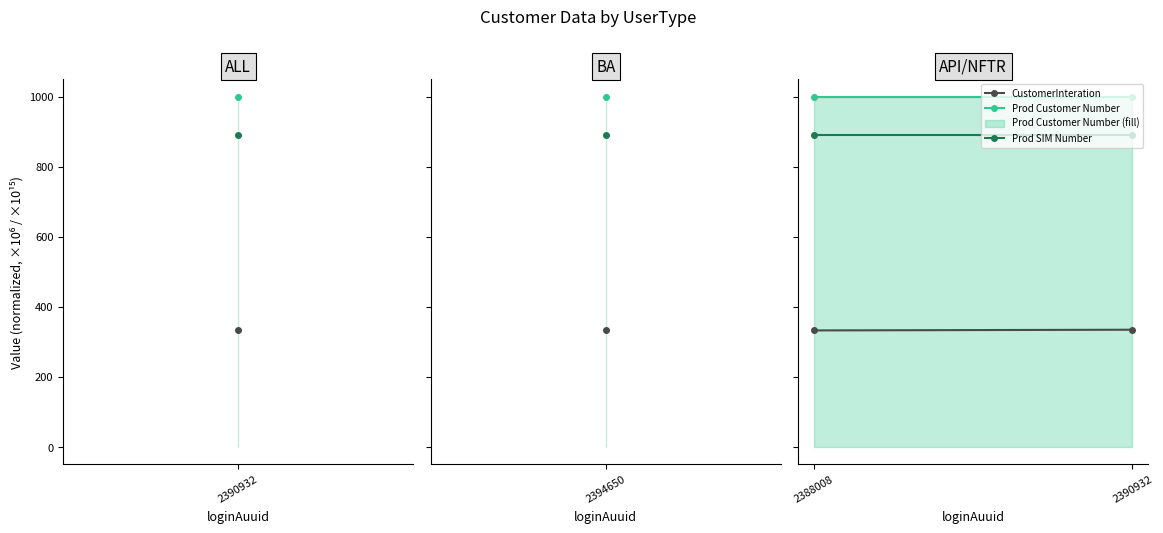

Is the value of Prod Customer Number at 2388008 greater than the value of CustomerInteration at 2388008?

Yes